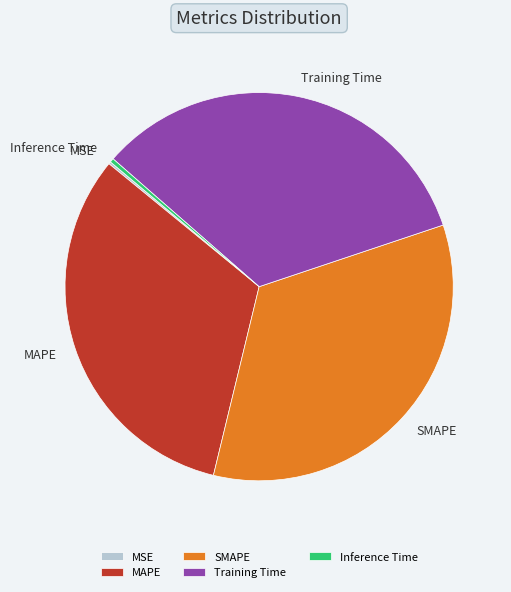

Which has a higher value, Training Time or SMAPE?

SMAPE